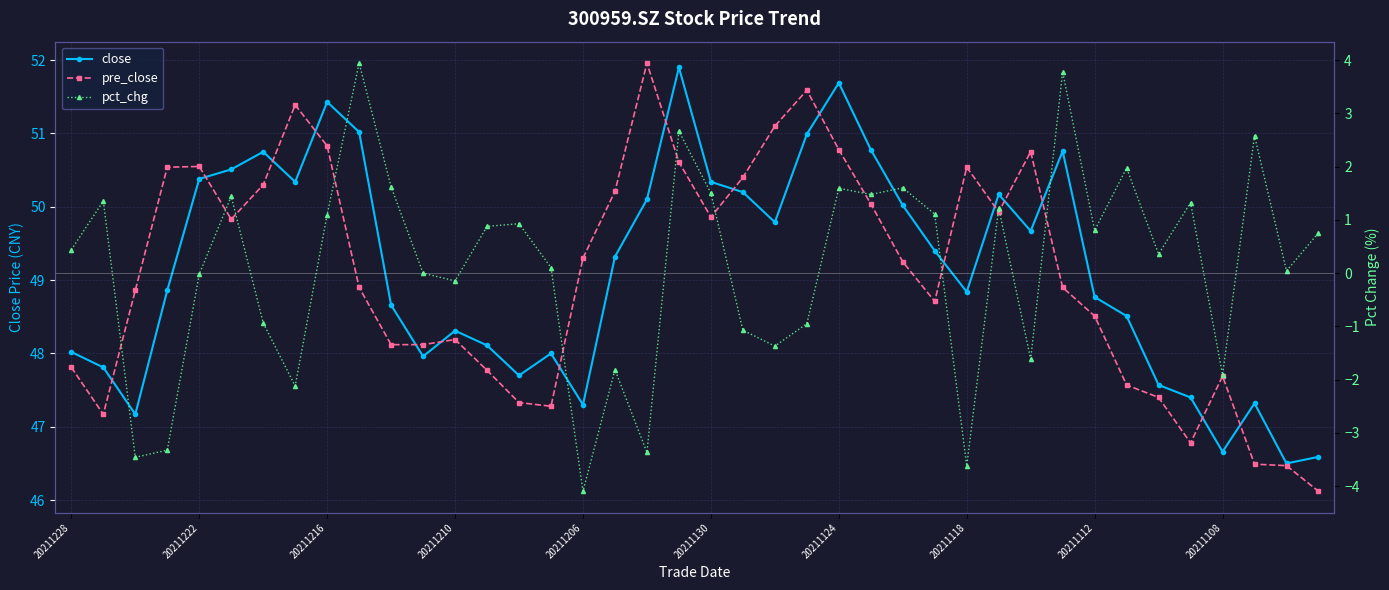

What position from the right is 39?

1